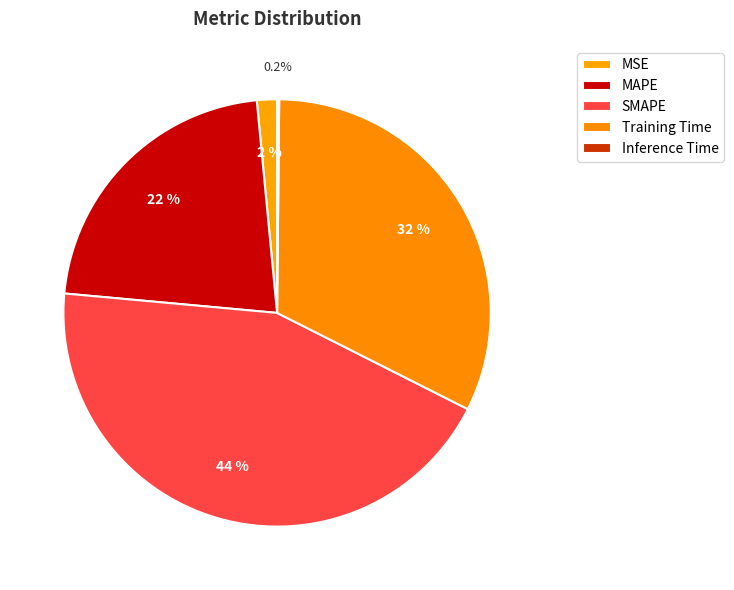

Rank the categories by value from highest to lowest.

SMAPE, Training Time, MAPE, MSE, Inference Time